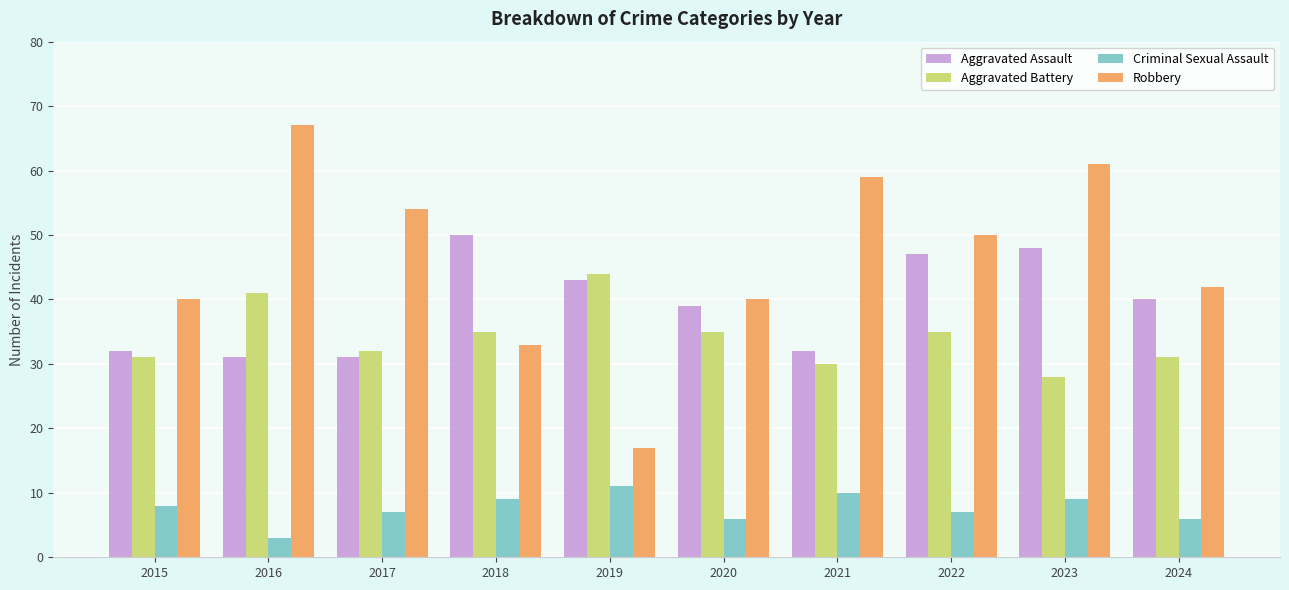

Reading left to right, what are all the values shown in this chart?

Aggravated Assault: 2015=32	2016=31	2017=31	2018=50	2019=43	2020=39	2021=32	2022=47	2023=48	2024=40
Aggravated Battery: 2015=31	2016=41	2017=32	2018=35	2019=44	2020=35	2021=30	2022=35	2023=28	2024=31
Criminal Sexual Assault: 2015=8	2016=3	2017=7	2018=9	2019=11	2020=6	2021=10	2022=7	2023=9	2024=6
Robbery: 2015=40	2016=67	2017=54	2018=33	2019=17	2020=40	2021=59	2022=50	2023=61	2024=42